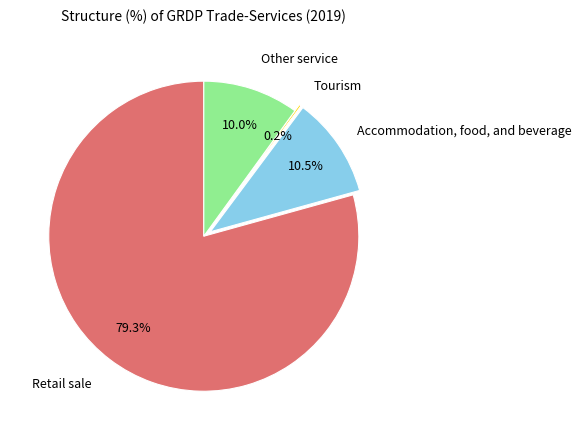

Does any single category account for the majority?

Yes